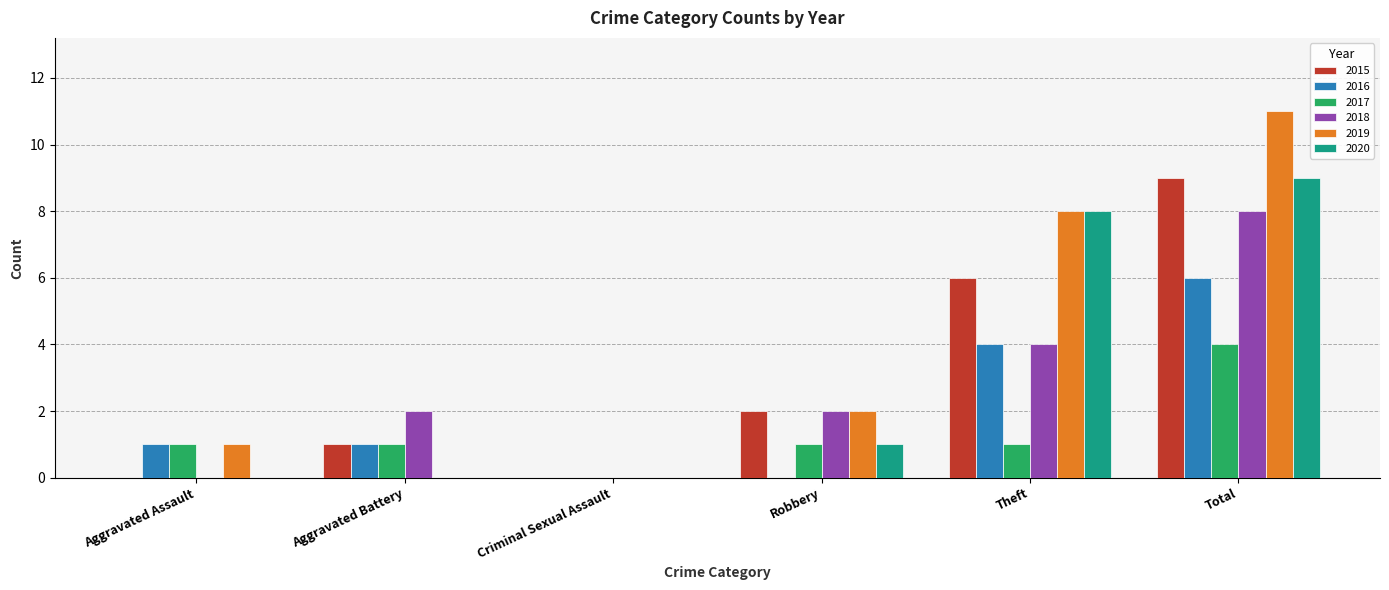

How many categories are shown in the chart?

6